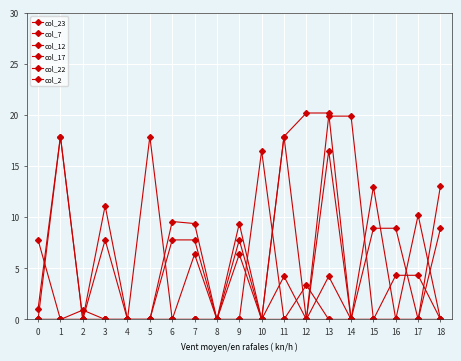

Which series ends up on top after the final intersection of col_22 and col_7?

col_22